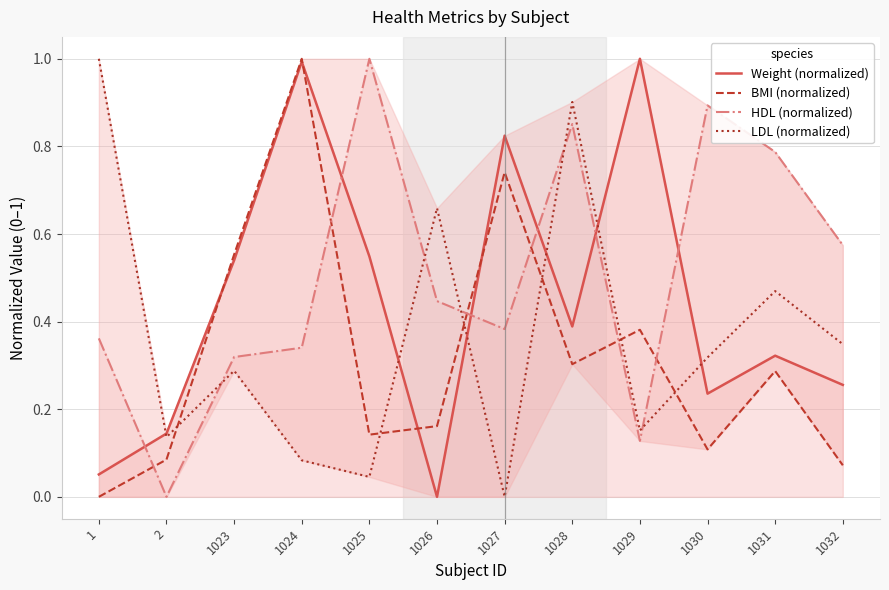

In BMI (normalized), how many points are higher than both neighbors (excluding endpoints)?

4